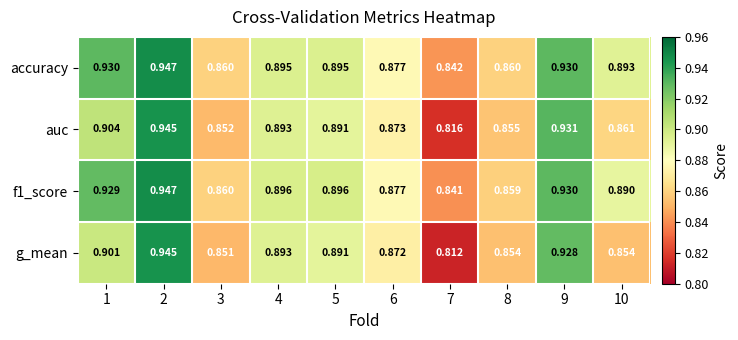

Is the value of g_mean at 7 greater than the value of accuracy at 1?

No